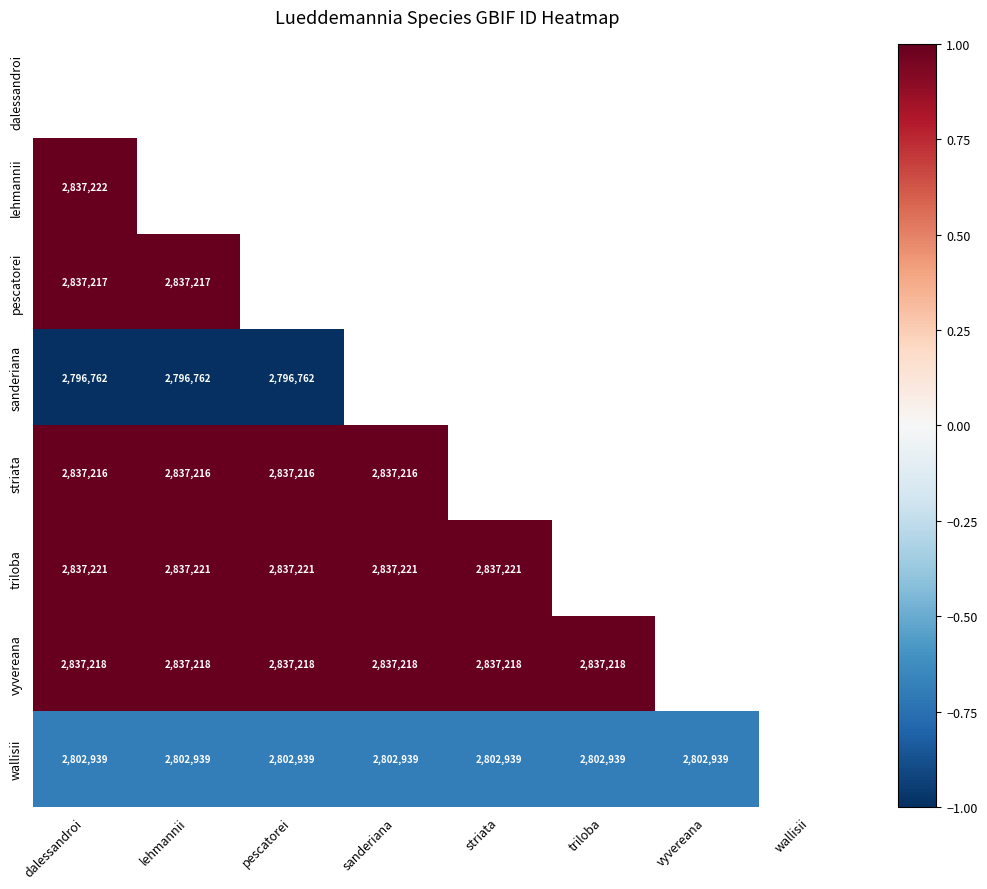

Which category has the lowest value across all series?

dalessandroi